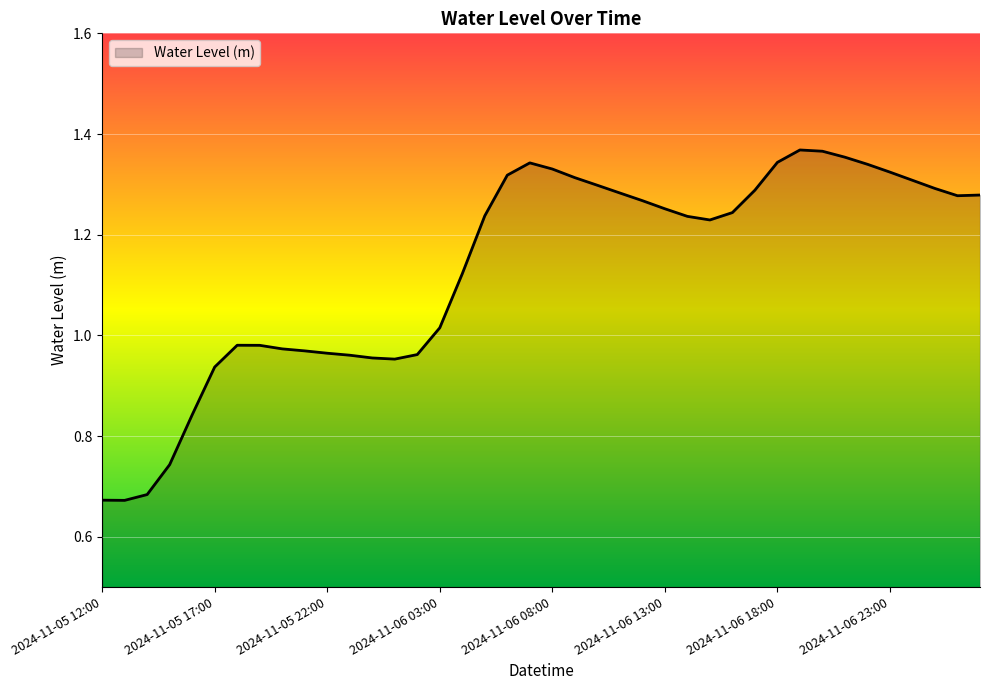

At which category does the chart reach its minimum across all series?

2024-11-05 13:00